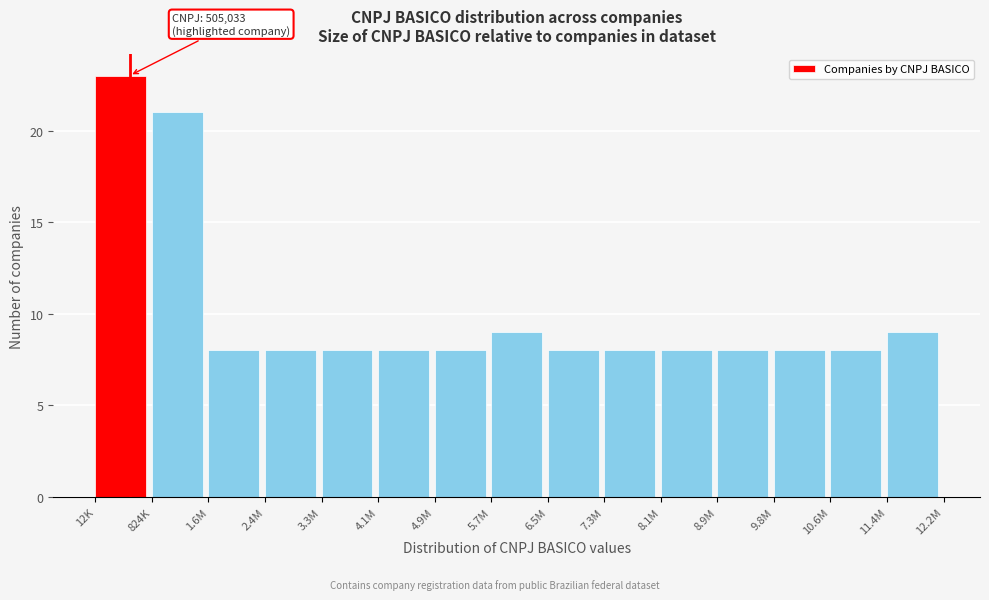

Reading left to right, extract all data points from this chart.

23	21	8	8	8	8	8	9	8	8	8	8	8	8	9